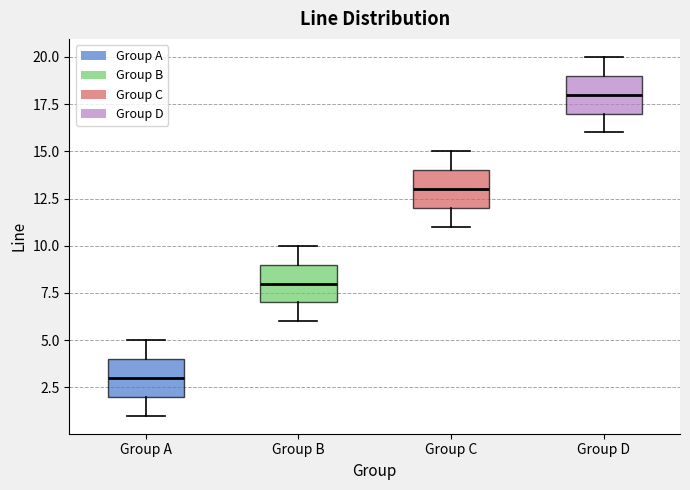

Where does the upper whisker of the box for Group D end on the y-axis? The values are not printed on the chart, so give them approximately, as read against the axis.

20